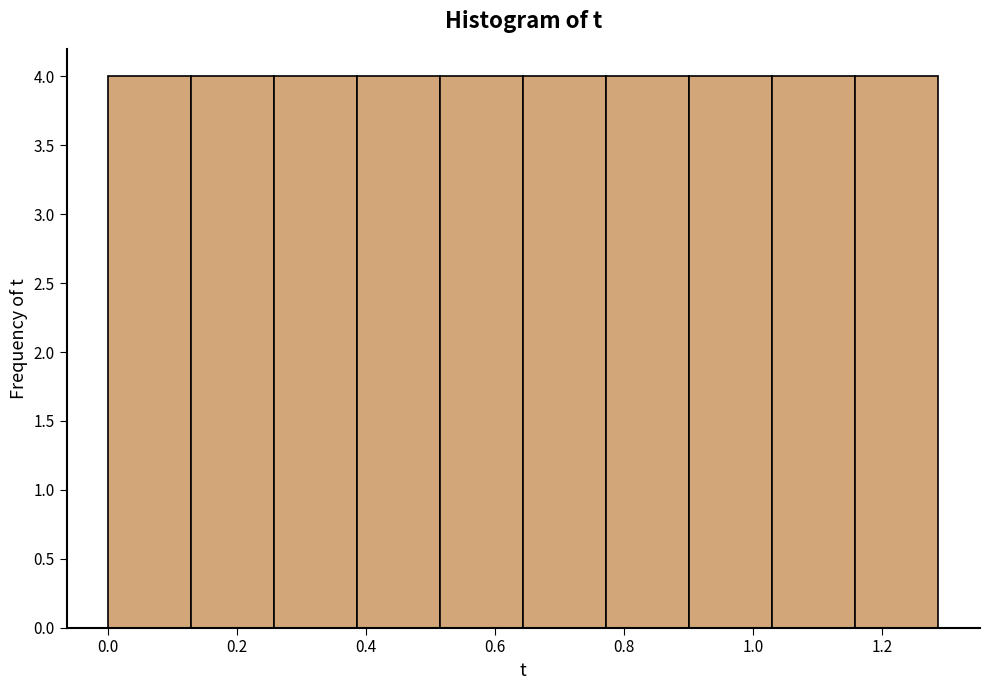

Reading left to right, transcribe this chart: for each bar, give the range it covers on the x-axis and its height. Neither the bar edges nor the heights are printed on the chart, so give them approximately, as read against the axes.

0.00 to 0.12: 4
0.12 to 0.26: 4
0.26 to 0.38: 4
0.38 to 0.52: 4
0.52 to 0.64: 4
0.64 to 0.78: 4
0.78 to 0.90: 4
0.90 to 1.02: 4
1.02 to 1.16: 4
1.16 to 1.28: 4